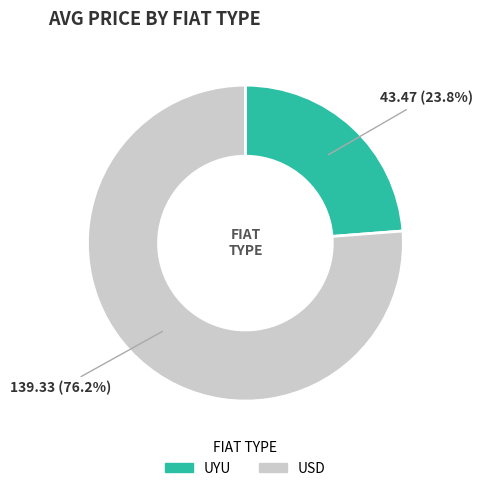

To the nearest percent, what percentage of the pie is UYU?

24%